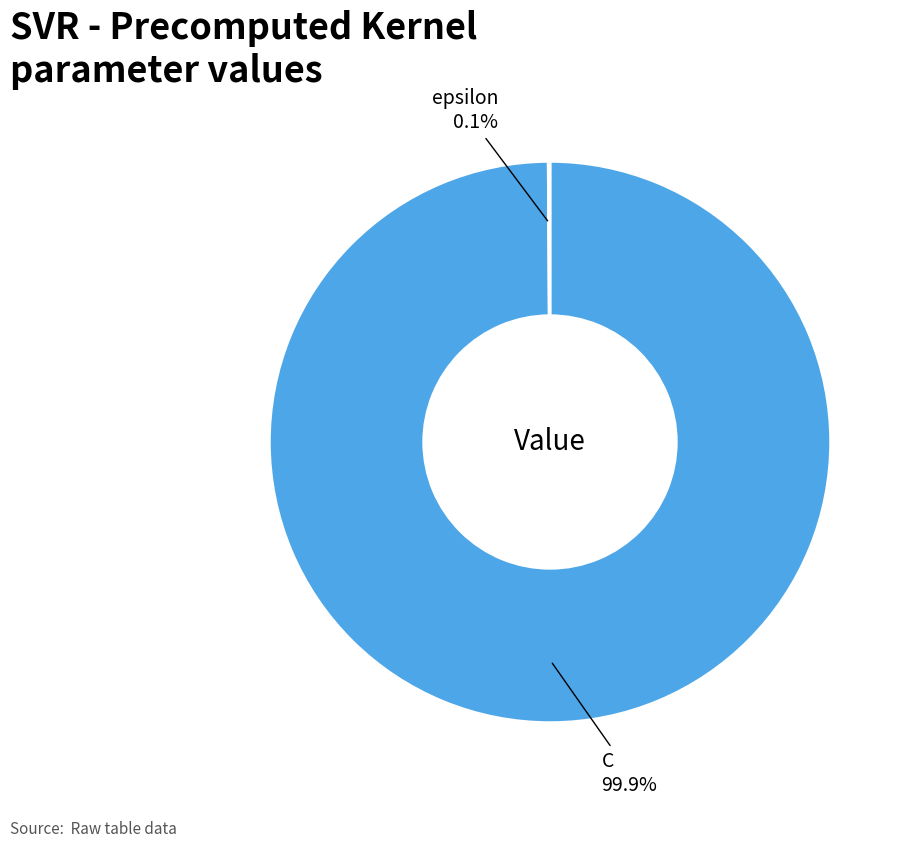

Does any single category account for the majority?

Yes